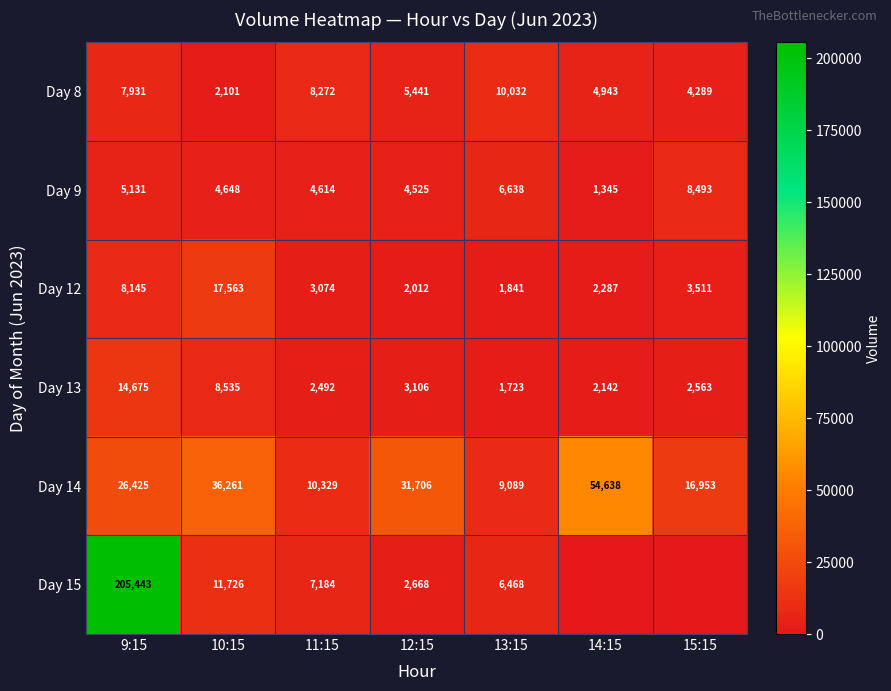

At which category is the sum across all series the highest?

9:15